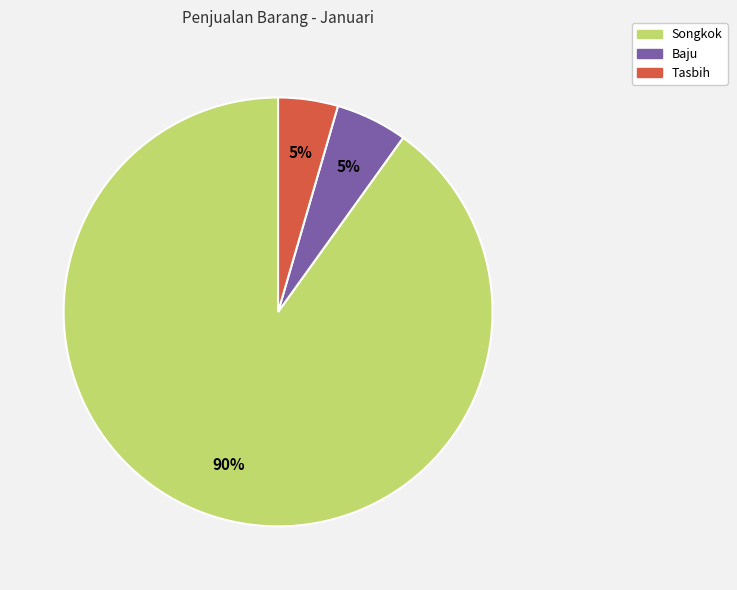

The Tasbih slice represents 5% of the pie. True or false?

True